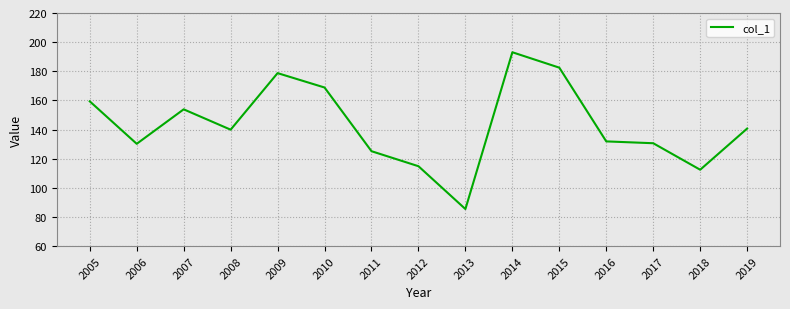

Which category has the lowest value across all series?

2013